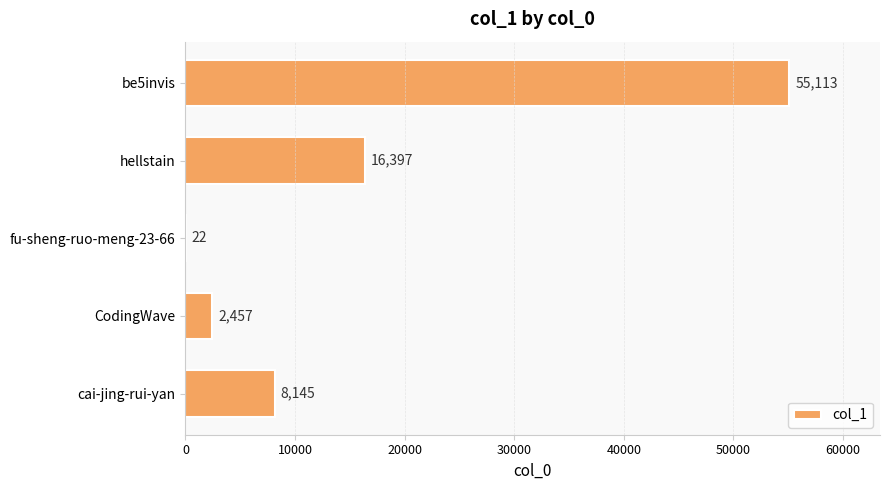

What is the change in value from fu-sheng-ruo-meng-23-66 to hellstain?

+16375